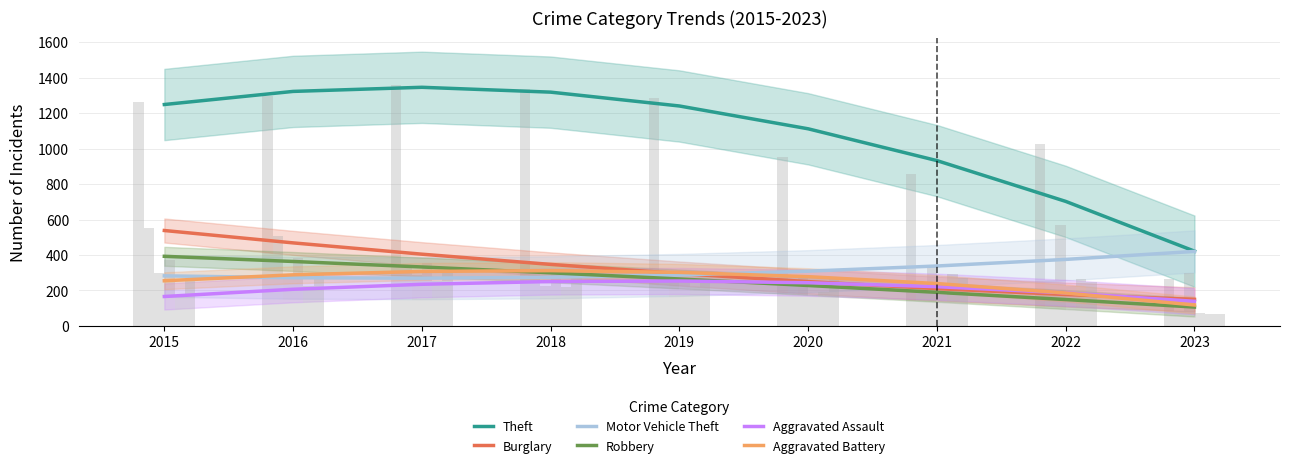

At which category does the chart reach its peak across all series?

2017